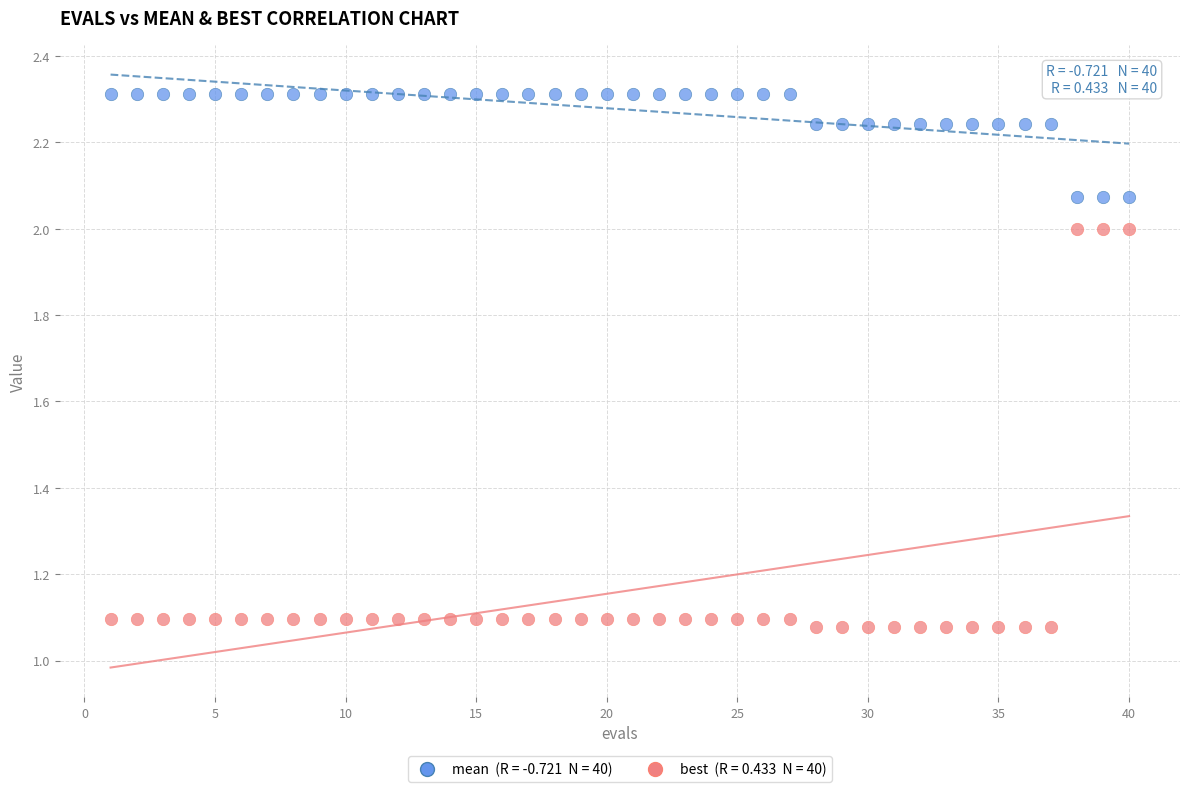

Across all data points, what is the range of Y values (max minus min)?

1.2